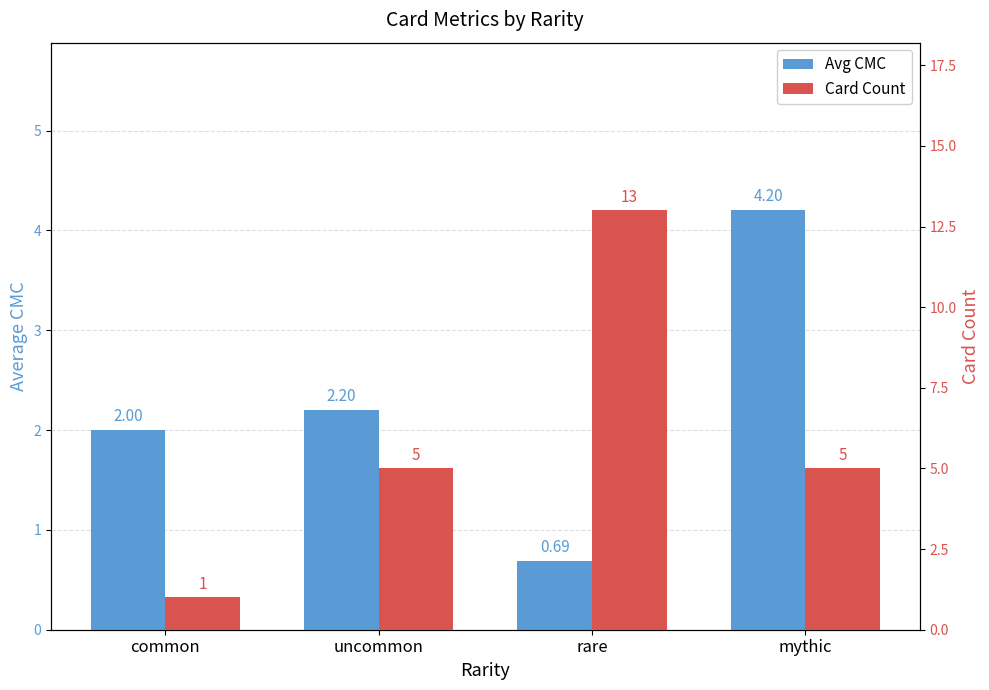

What is the maximum value shown in the chart?

13.0